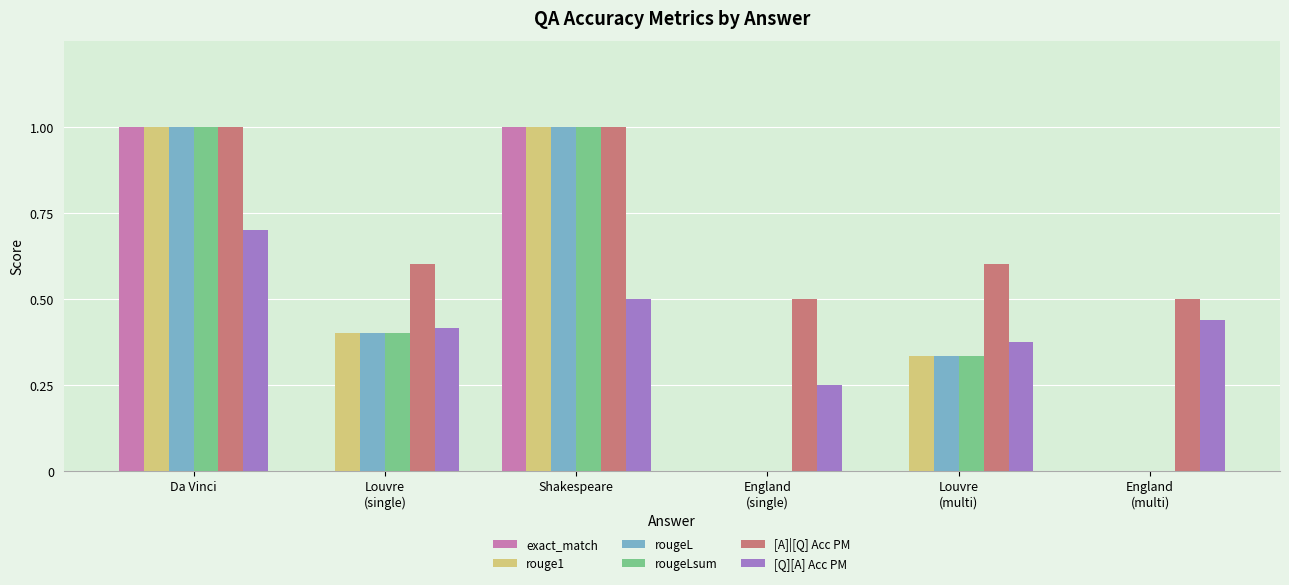

Which series has the largest total across all categories?

[A]|[Q] Acc PM